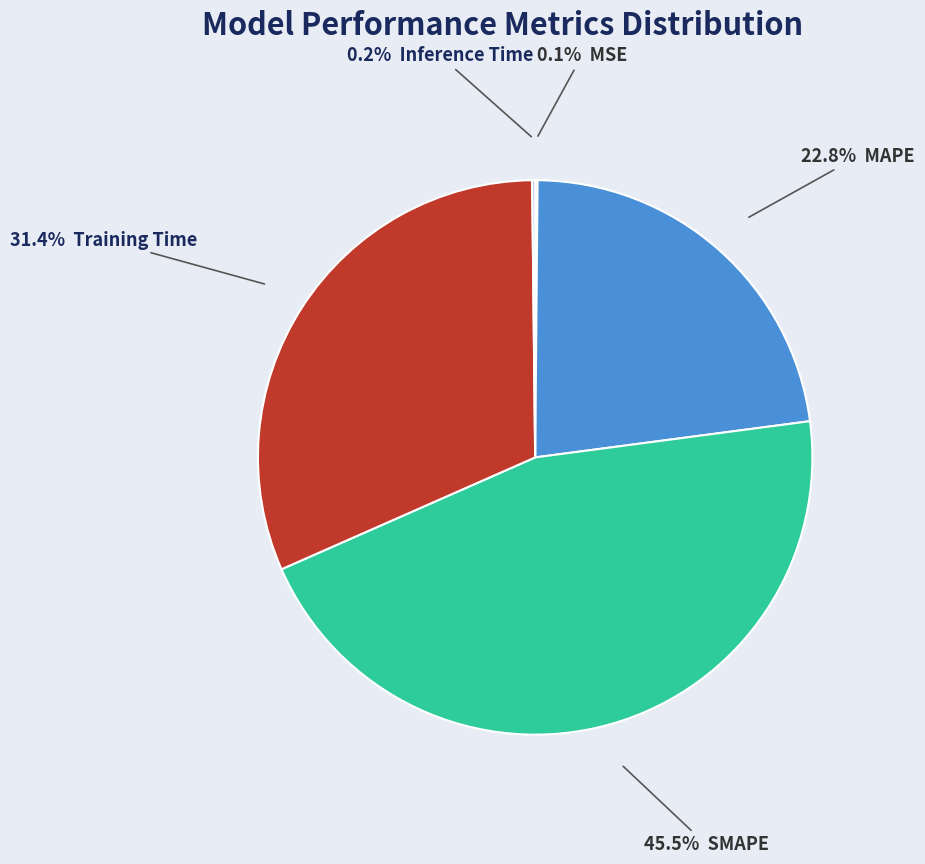

Is there any slice that represents more than half of the pie?

No